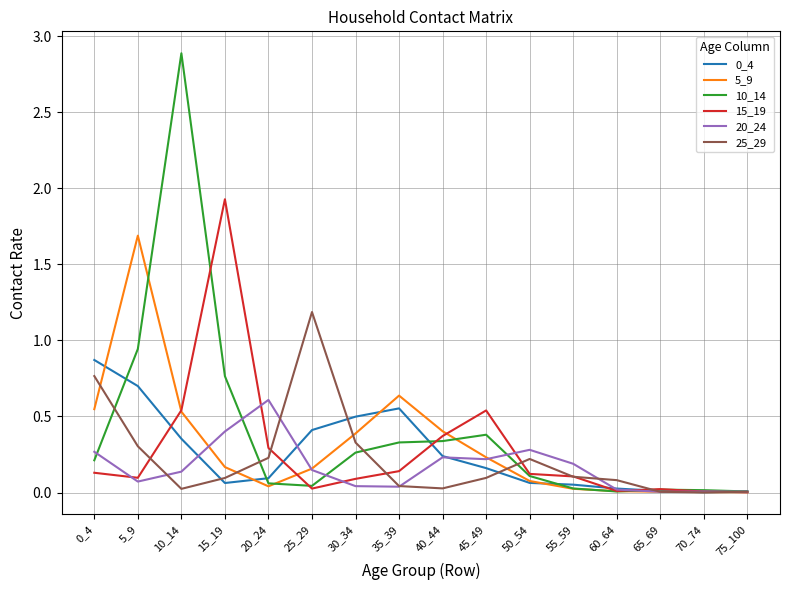

Which series has the largest range (max minus min)?

10_14